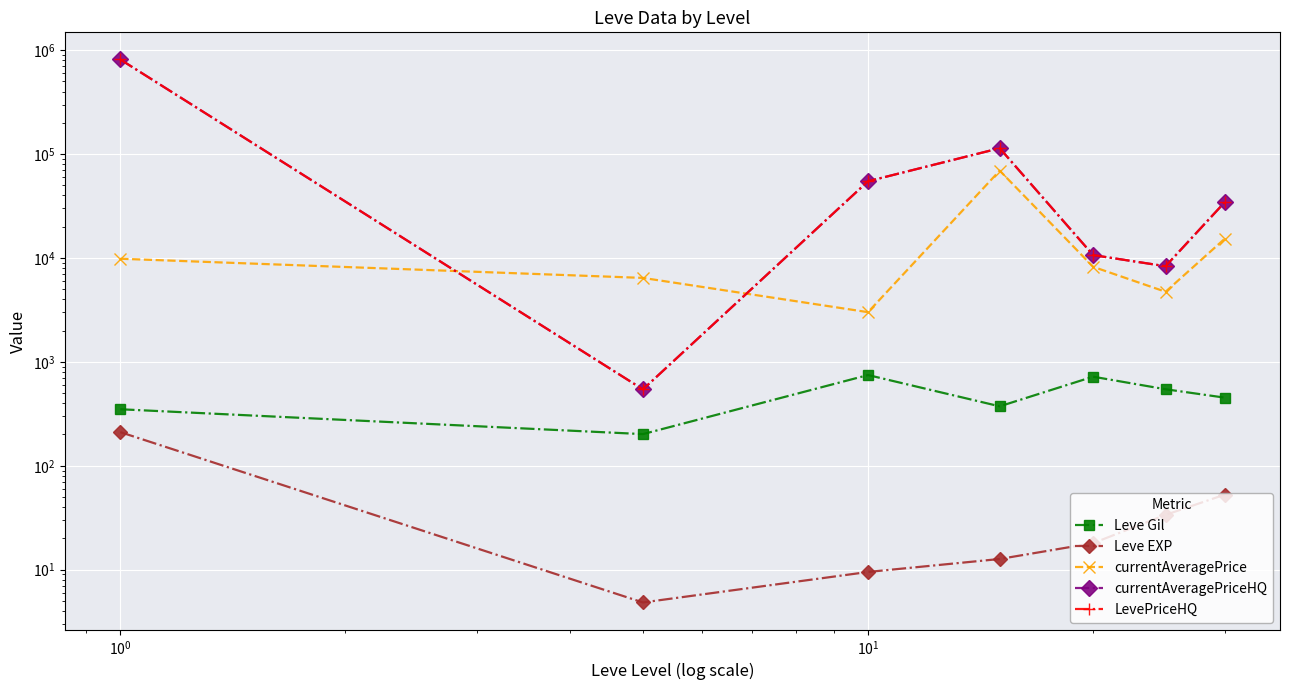

The value of currentAveragePriceHQ at $\mathdefault{10^{-1}}$ is 772.0. True or false?

False